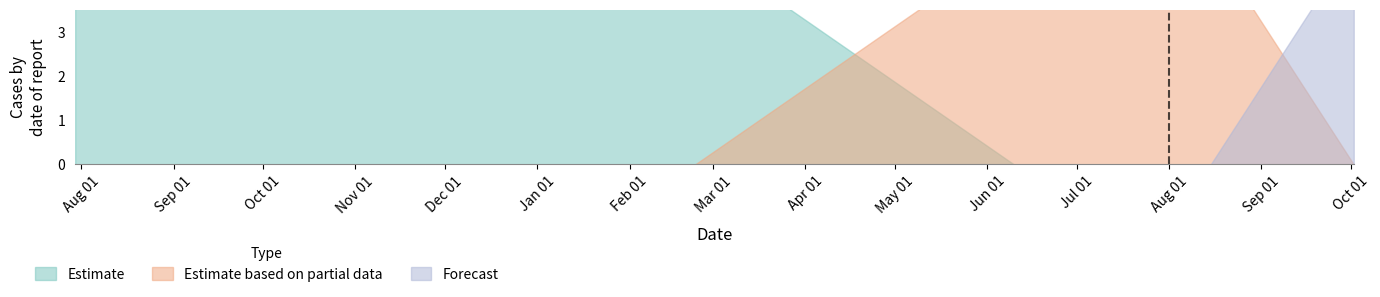

How many Estimate values are between 0 and 5?

10